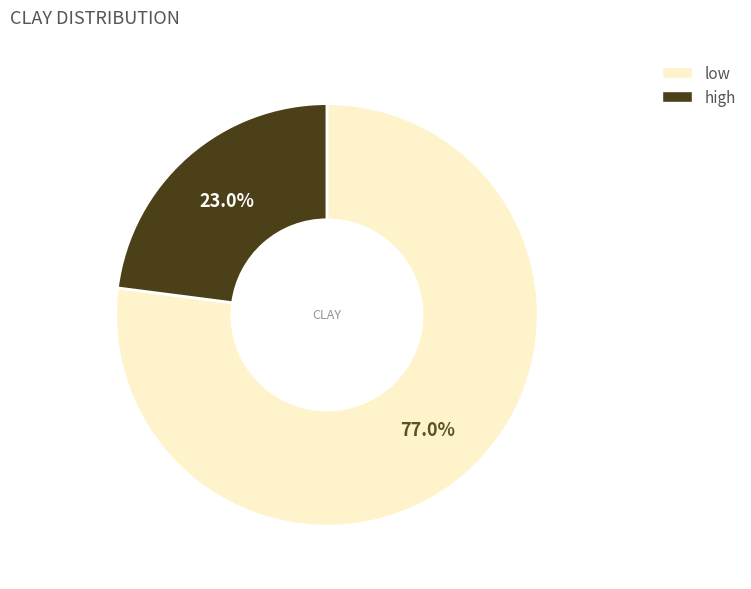

To the nearest percent, what portion does high represent?

23%